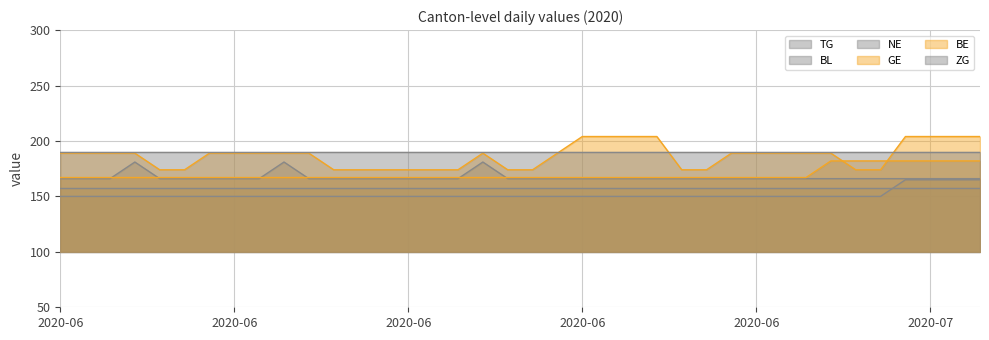

How many series are shown in this chart?

6